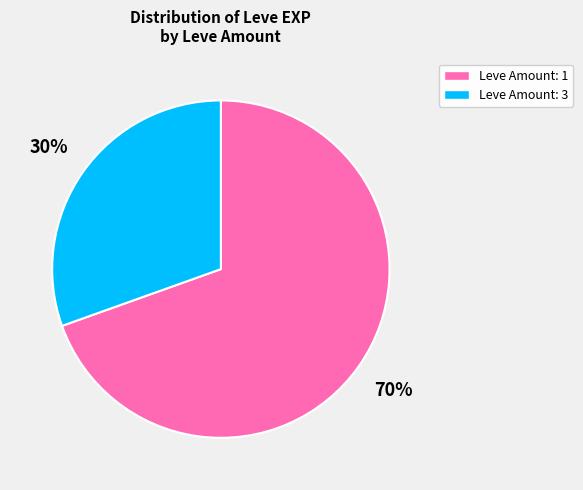

How many segments does this pie chart have?

2